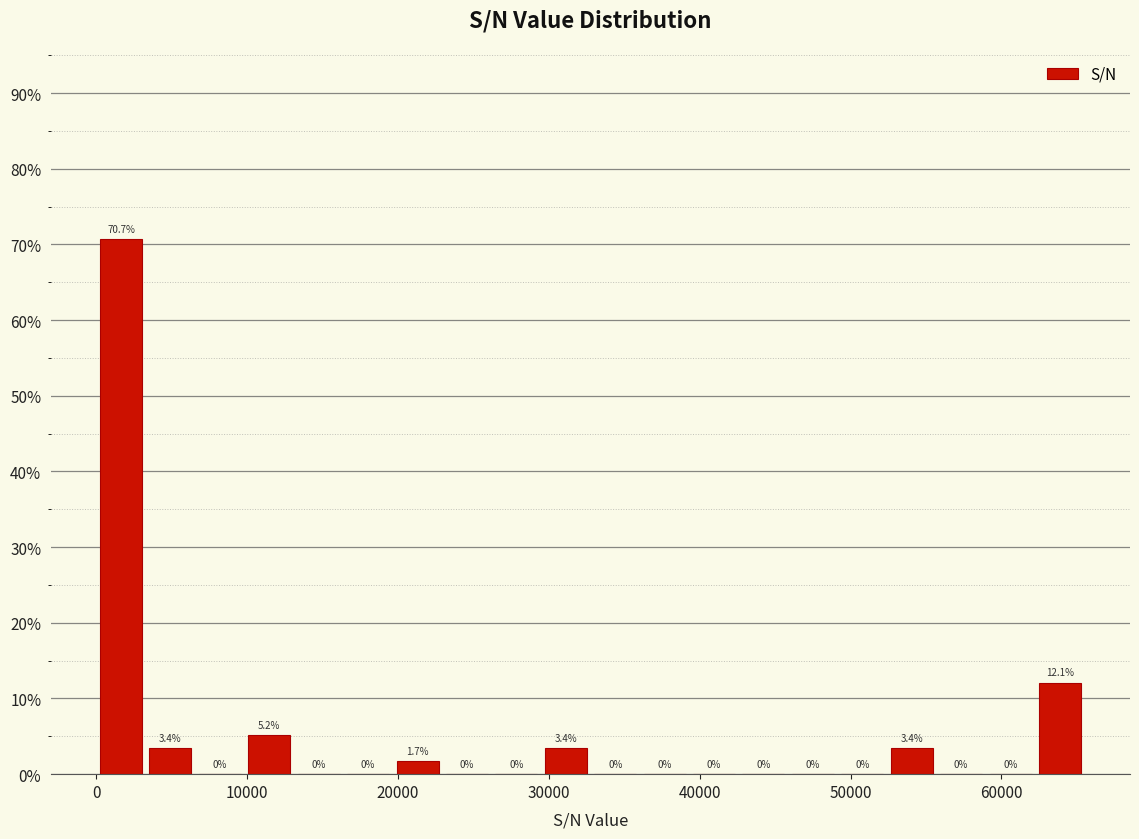

Around what value on the x-axis is the tallest bar? Give the approximate position of its centre, as read against the axis.

2000